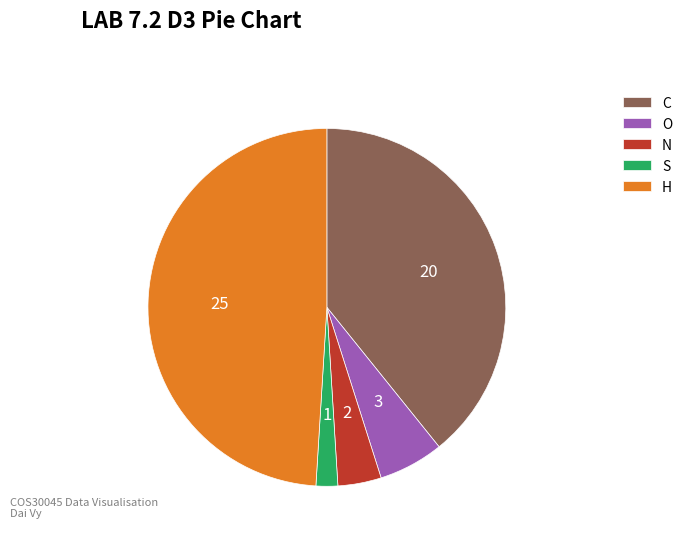

Which category has the biggest portion of the pie?

H